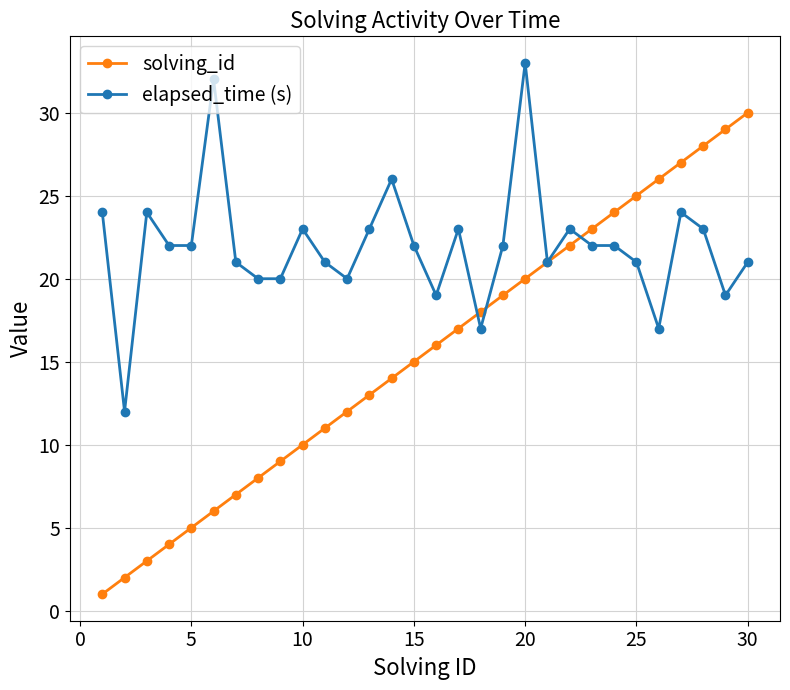

Which series has the largest total across all categories?

elapsed_time (s)